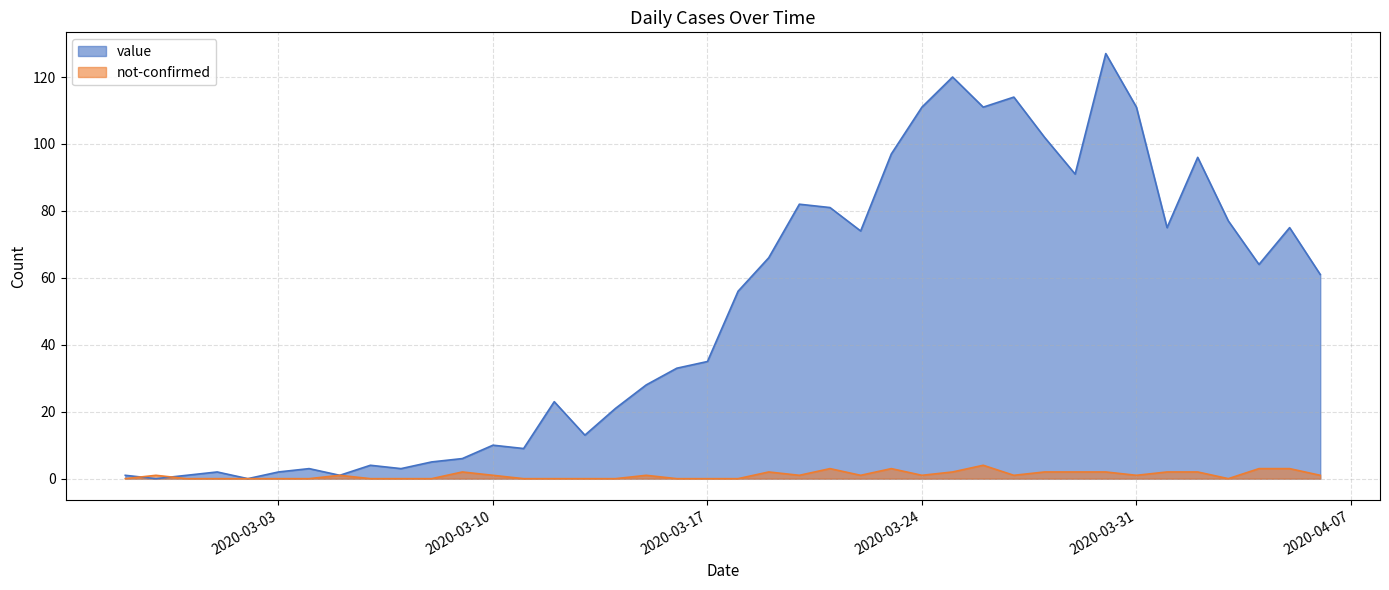

What are all the series names shown in the legend?

value, not-confirmed